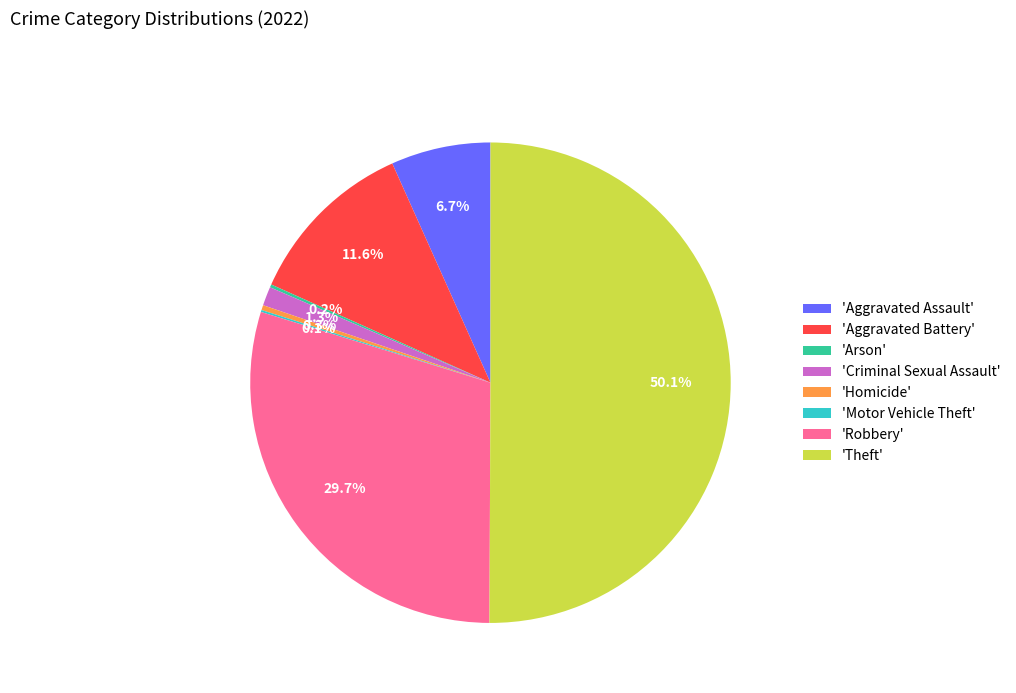

Approximately how many times larger is the value at 'Aggravated Battery' compared to 'Homicide'?

34.6